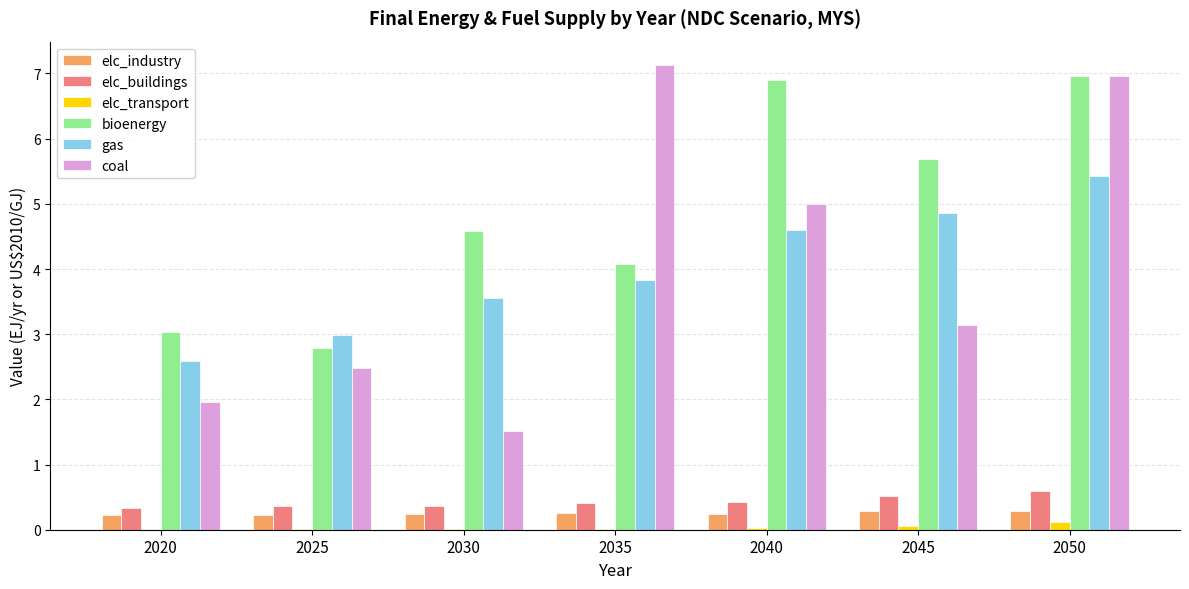

Which category has the highest value in the elc_transport series?

2050